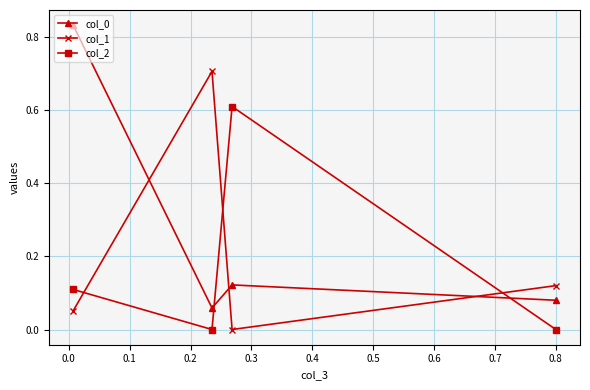

True or false: col_1 has more than 1 points higher than both neighbors.

False